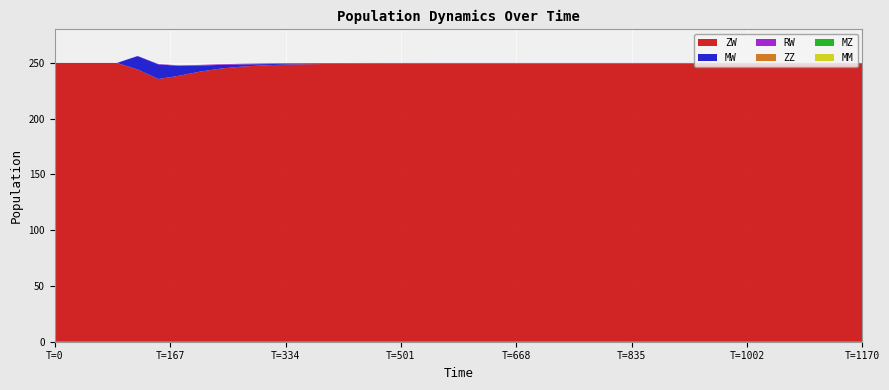

Reading right to left, transcribe all the data shown in this chart.

ZW: 249.3	249.3	249.3	249.3	249.3	249.3	249.3	249.3	249.3	249.3	249.3	249.3	249.3	249.3	249.3	249.3	249.3	249.3	249.3	249.3	249.3	249.3	249.3	249.3	249.2	249.2	249.0	248.8	248.4	247.8	246.7	244.9	242.2	238.5	235.6	244.2	250.0	250.0	250.0	250.0
MW: 0.0	0.0	0.0	0.0	0.0	0.0	0.0	0.0	0.0	0.0	0.0	0.0	0.0	0.0	0.0	0.0	0.0	0.0	0.0	0.0	0.0	0.0	0.0	0.0	0.1	0.1	0.2	0.4	0.7	1.2	2.0	3.3	5.5	8.8	13.1	12.0	0.0	0.0	0.0	0.0
RW: 0.7	0.7	0.7	0.7	0.7	0.7	0.7	0.7	0.7	0.7	0.7	0.7	0.7	0.7	0.7	0.7	0.7	0.7	0.7	0.7	0.7	0.7	0.7	0.7	0.7	0.7	0.7	0.7	0.6	0.6	0.6	0.6	0.5	0.4	0.4	0.1	0.0	0.0	0.0	0.0
ZZ: 0.0	0.0	0.0	0.0	0.0	0.0	0.0	0.0	0.0	0.0	0.0	0.0	0.0	0.0	0.0	0.0	0.0	0.0	0.0	0.0	0.0	0.0	0.0	0.0	0.0	0.0	0.0	0.0	0.0	0.0	0.0	0.0	0.0	0.0	0.0	0.0	0.0	0.0	0.0	0.0
MZ: 0.0	0.0	0.0	0.0	0.0	0.0	0.0	0.0	0.0	0.0	0.0	0.0	0.0	0.0	0.0	0.0	0.0	0.0	0.0	0.0	0.0	0.0	0.0	0.0	0.0	0.0	0.0	0.0	0.0	0.0	0.0	0.0	0.0	0.0	0.0	0.0	0.0	0.0	0.0	0.0
MM: 0.0	0.0	0.0	0.0	0.0	0.0	0.0	0.0	0.0	0.0	0.0	0.0	0.0	0.0	0.0	0.0	0.0	0.0	0.0	0.0	0.0	0.0	0.0	0.0	0.0	0.0	0.0	0.0	0.0	0.0	0.0	0.0	0.0	0.0	0.0	0.0	0.0	0.0	0.0	0.0